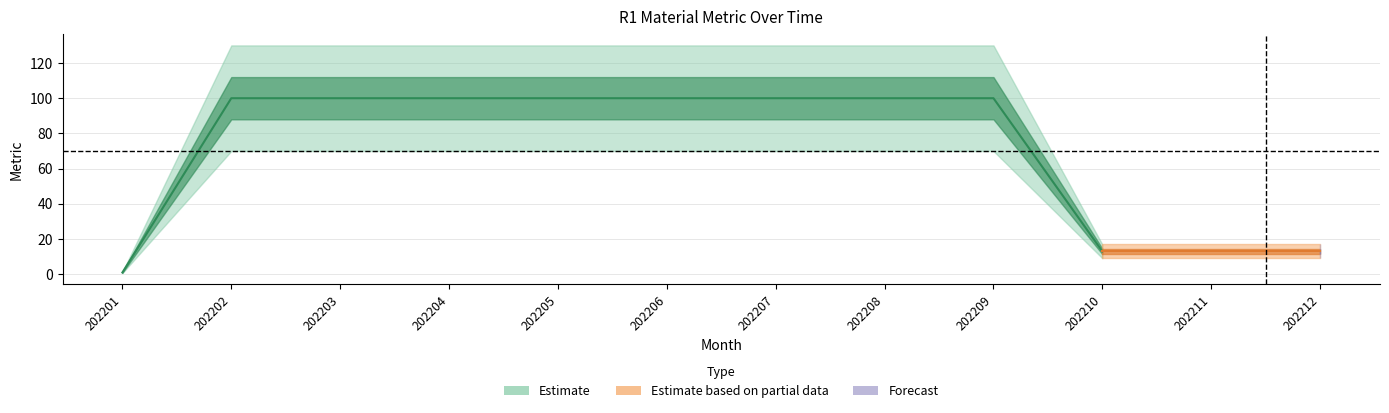

At which category does the chart reach its peak across all series?

202202